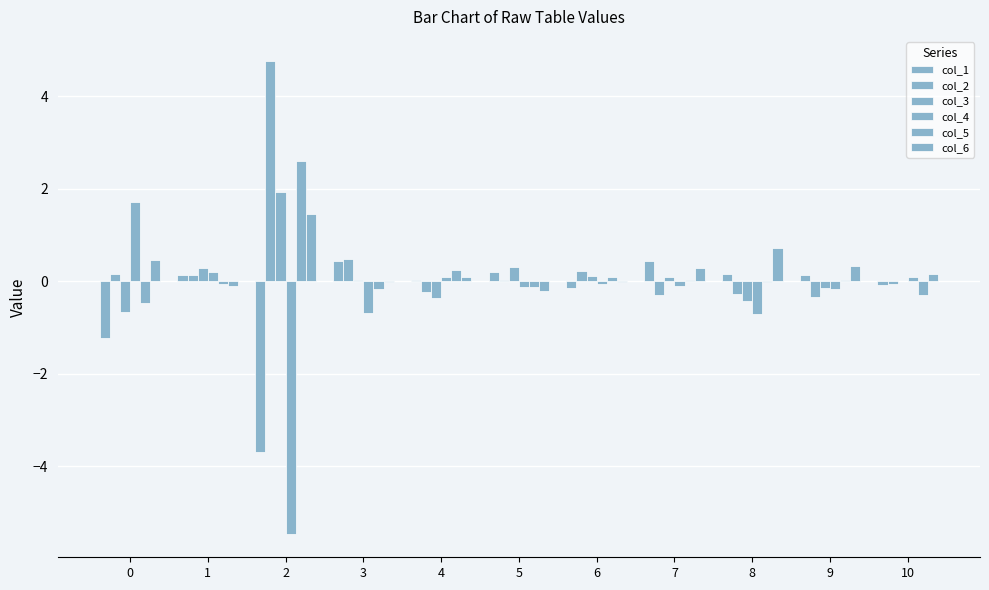

Which series has the largest total across all categories?

col_2